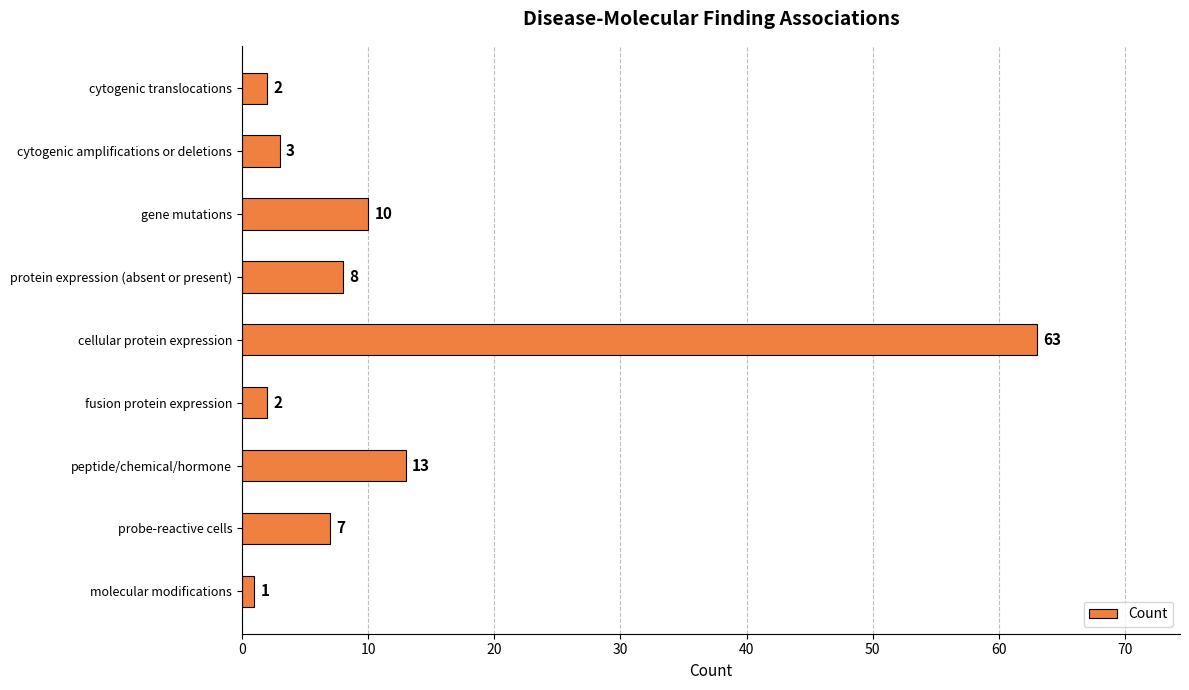

True or false: the data shows 87 at cellular protein expression.

False